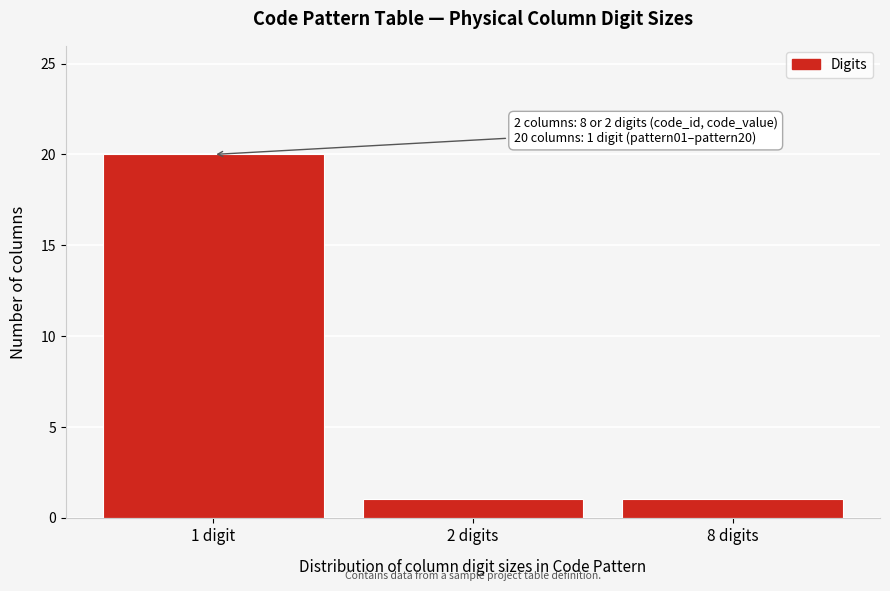

Reading left to right, extract all data points from this chart.

20	1	1